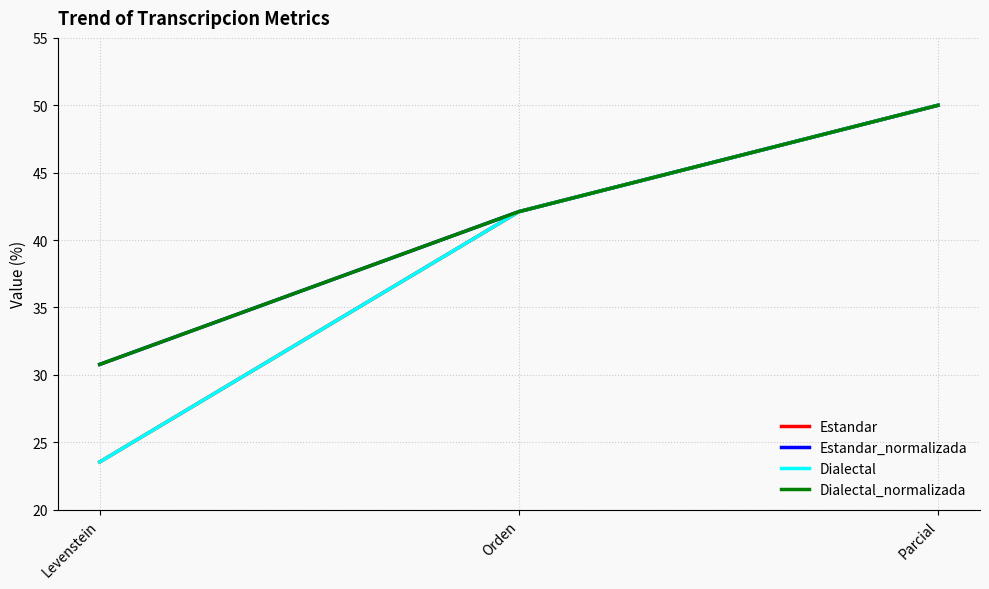

Is this an area chart (filled region under the line)?

No